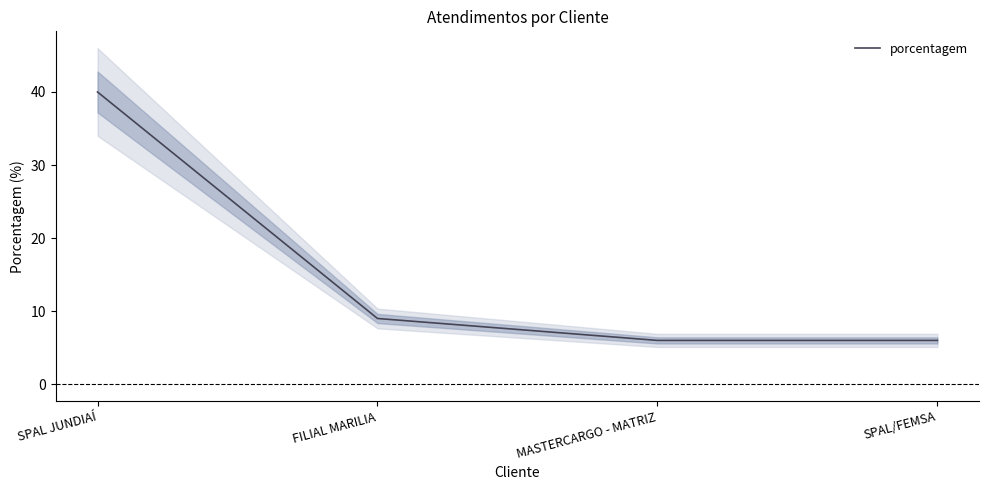

Between SPAL/FEMSA and MASTERCARGO - MATRIZ, which is larger?

SPAL/FEMSA